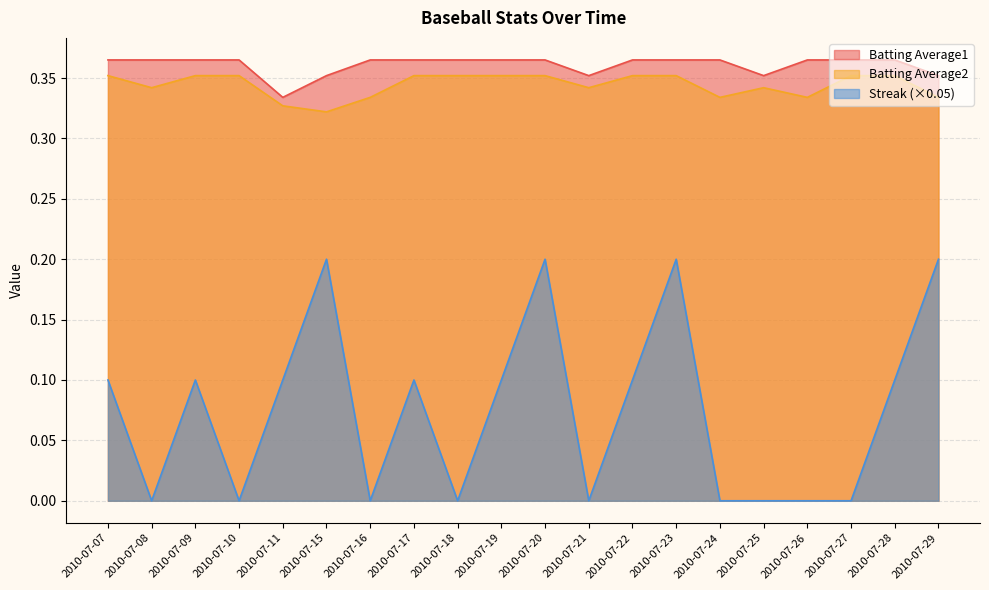

Count the Batting Average2 values in the range 0 to 1.

20